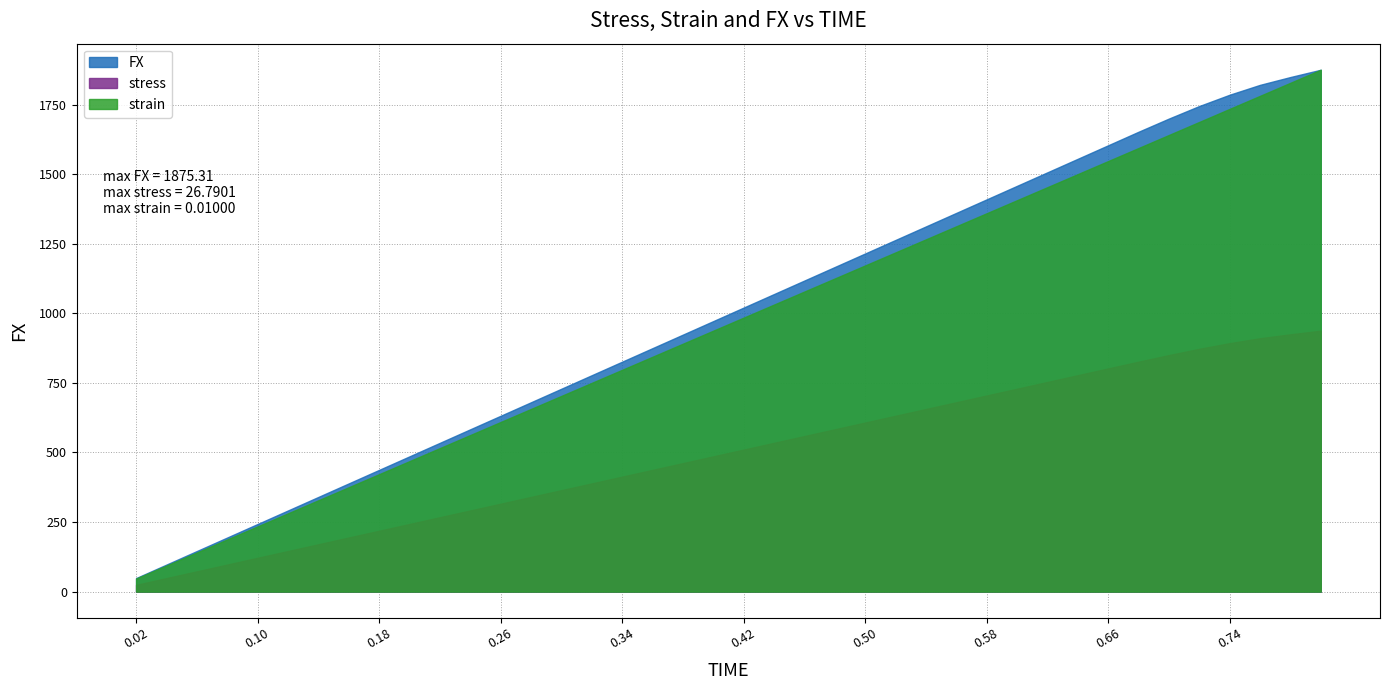

What is the sum of the stress values at 0.32 and 0.14?

16.0